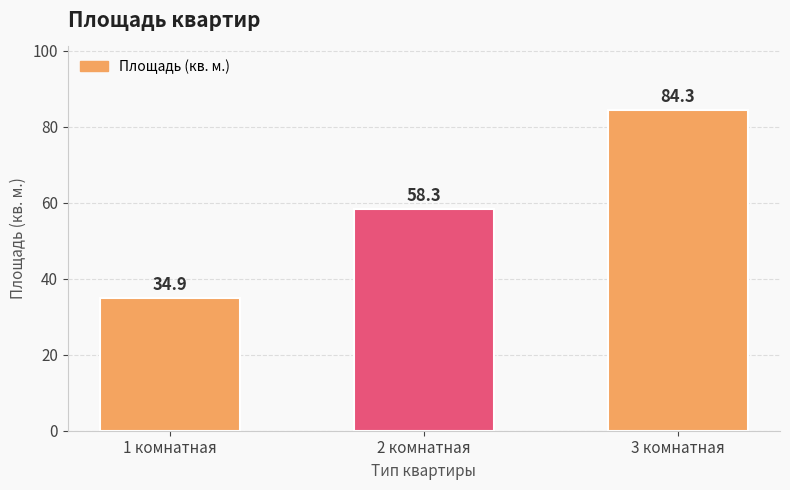

Is it true that the value at 1 комнатная is 34.9?

True